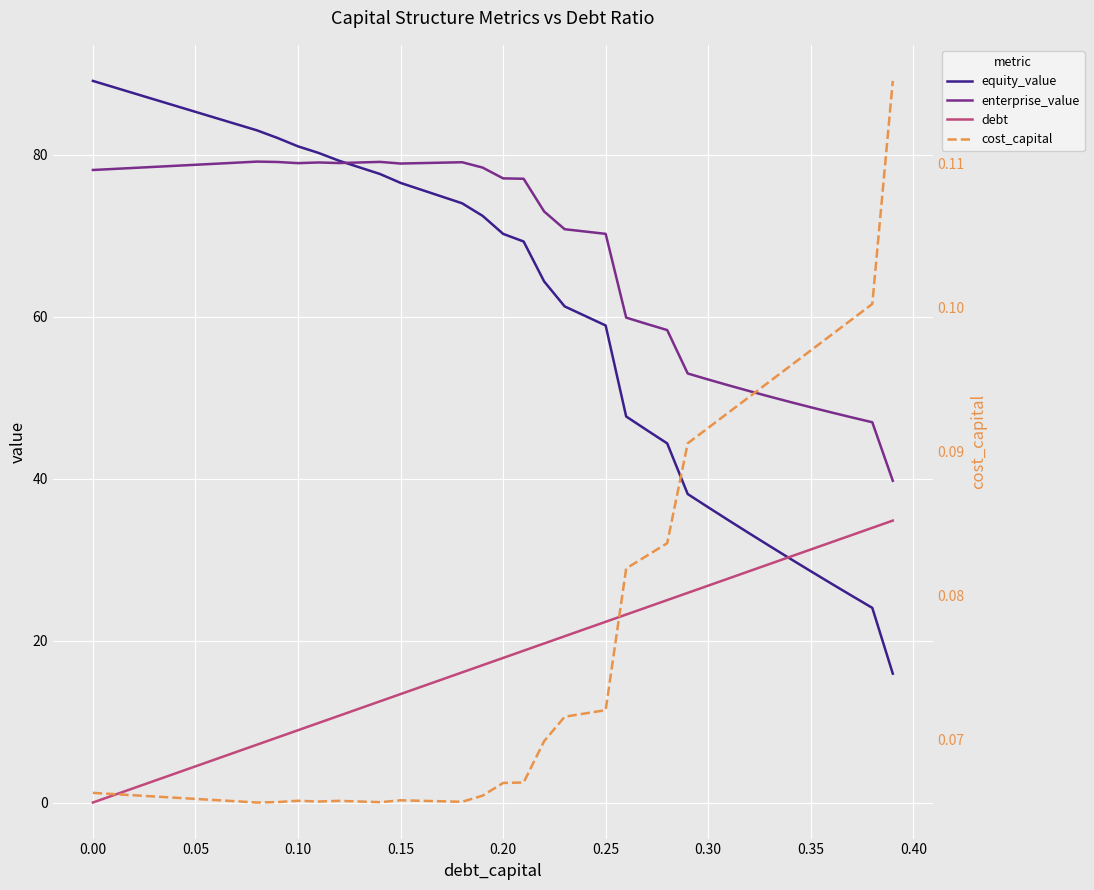

What is the value of the equity_value point at the 11th from the left?

81.0